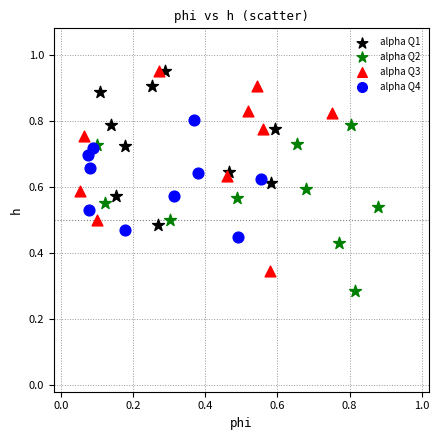

What are all the series names shown in the legend?

alpha Q1, alpha Q2, alpha Q3, alpha Q4